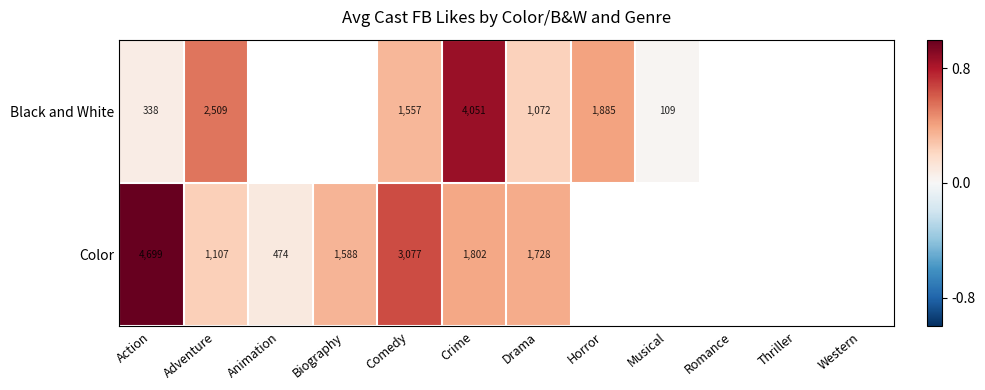

Rank the series by their maximum value, from lowest to highest.

Black and White, Color